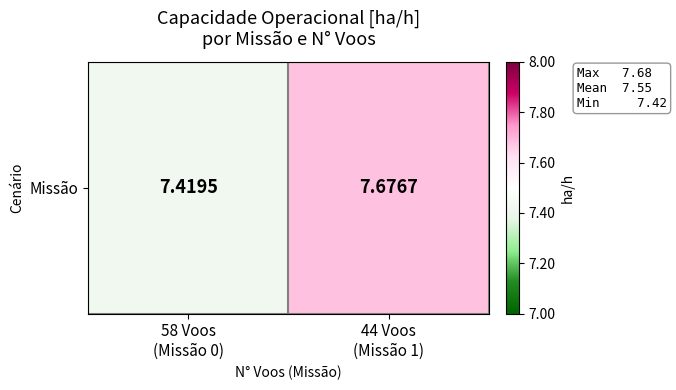

Rank the categories by value from lowest to highest.

58 Voos
(Missão 0), 44 Voos
(Missão 1)